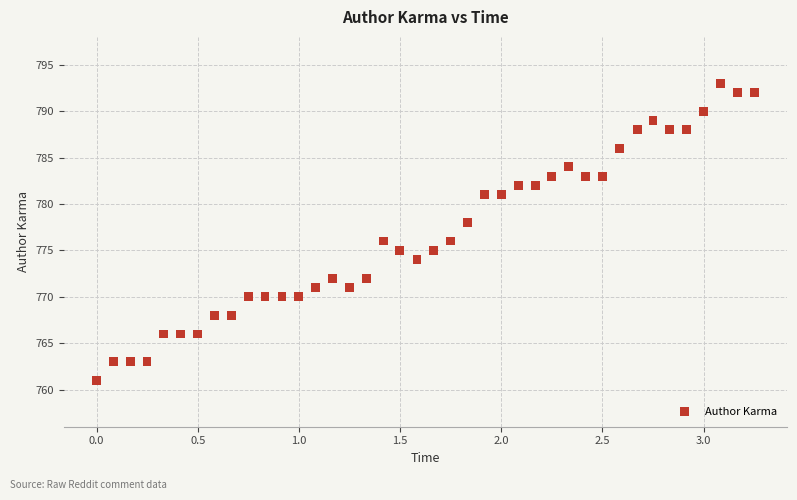

What is the range of Y values (max minus min)?

32